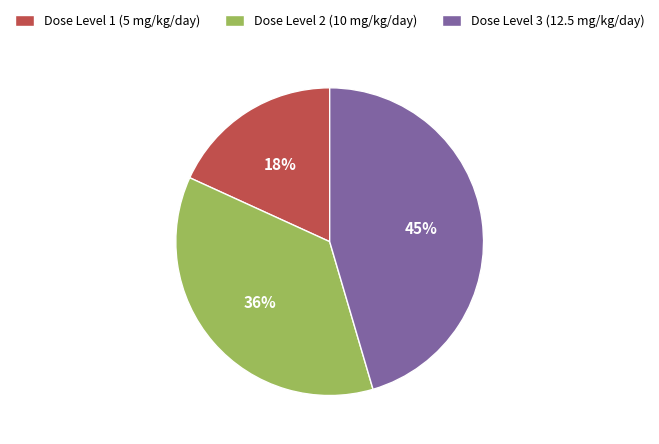

How many segments does this pie chart have?

3